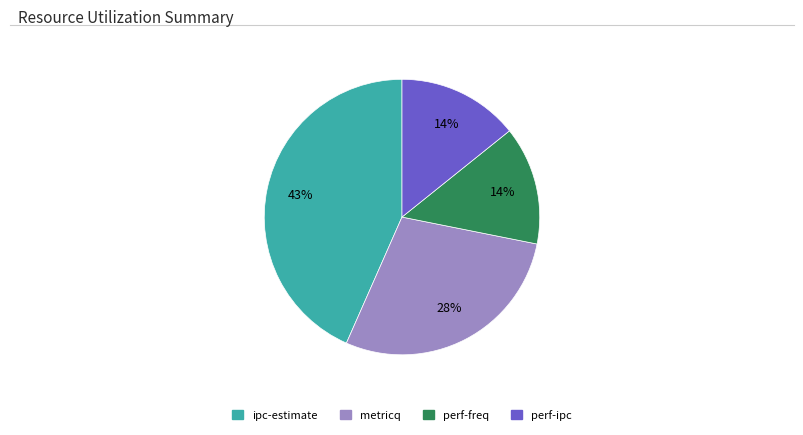

How many slices are in this pie chart?

4